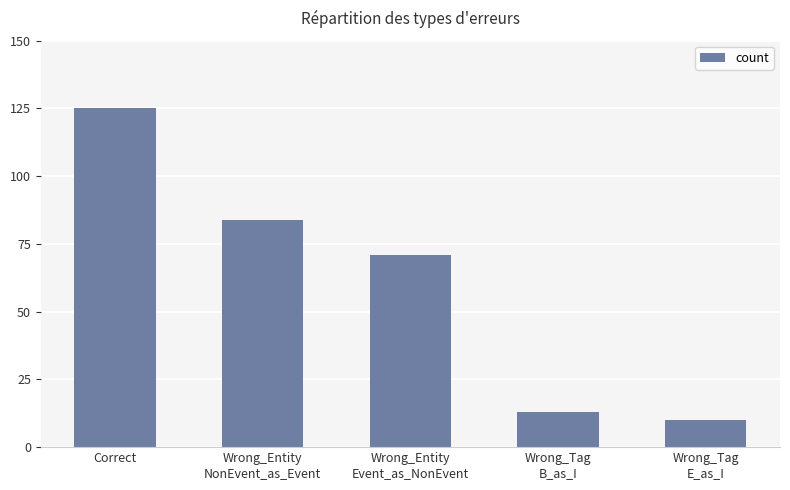

What is the sum of the values at Correct and Wrong_Tag
B_as_I?

138